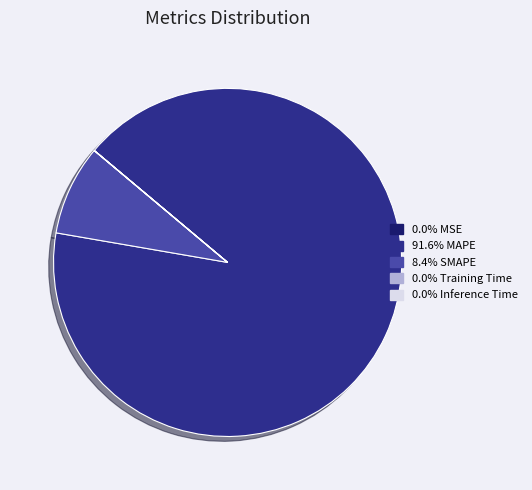

Does 91.6% MAPE account for over 50% of the chart?

Yes